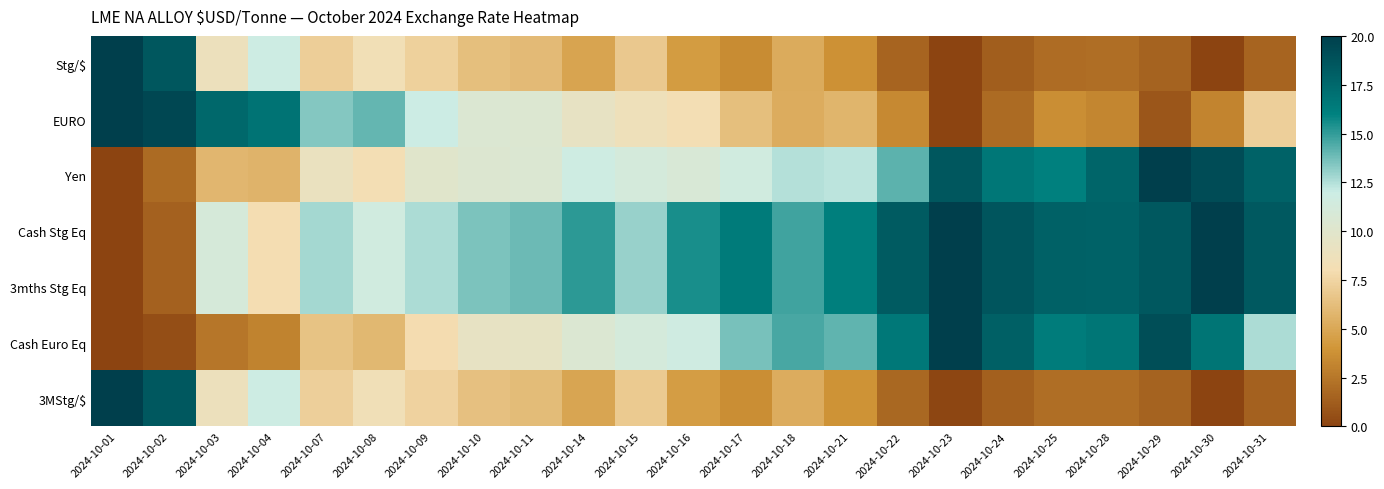

At how many categories does at least one series exceed 6?

23